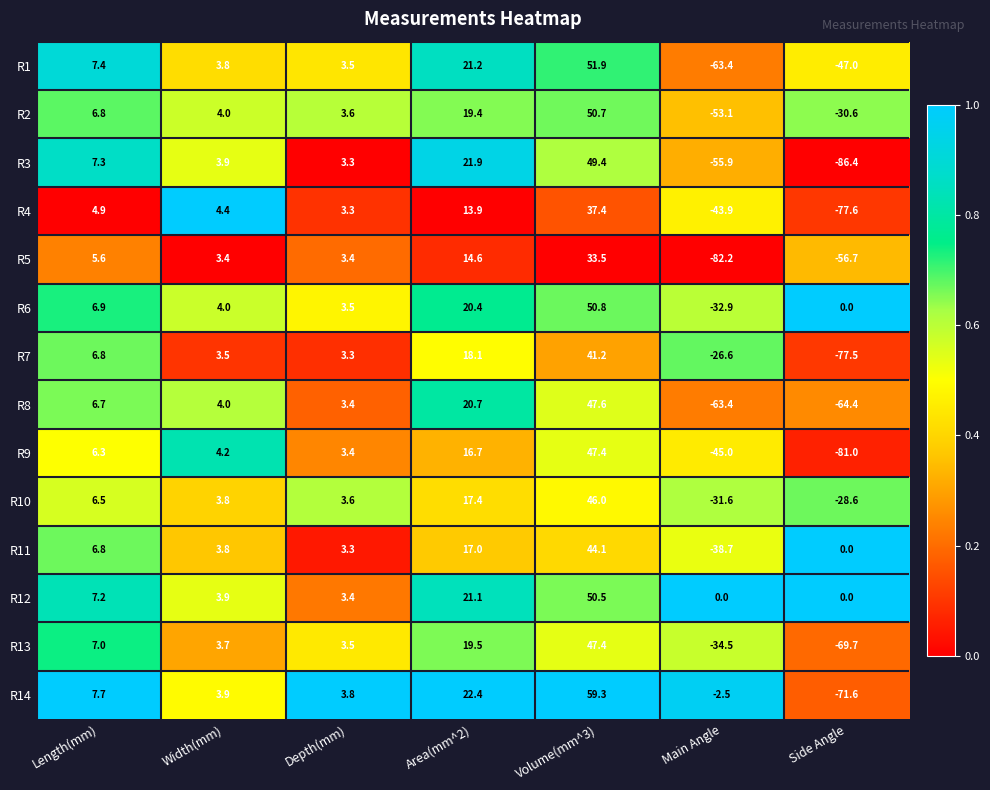

What is the difference between the highest and lowest values at Depth(mm)?

0.5